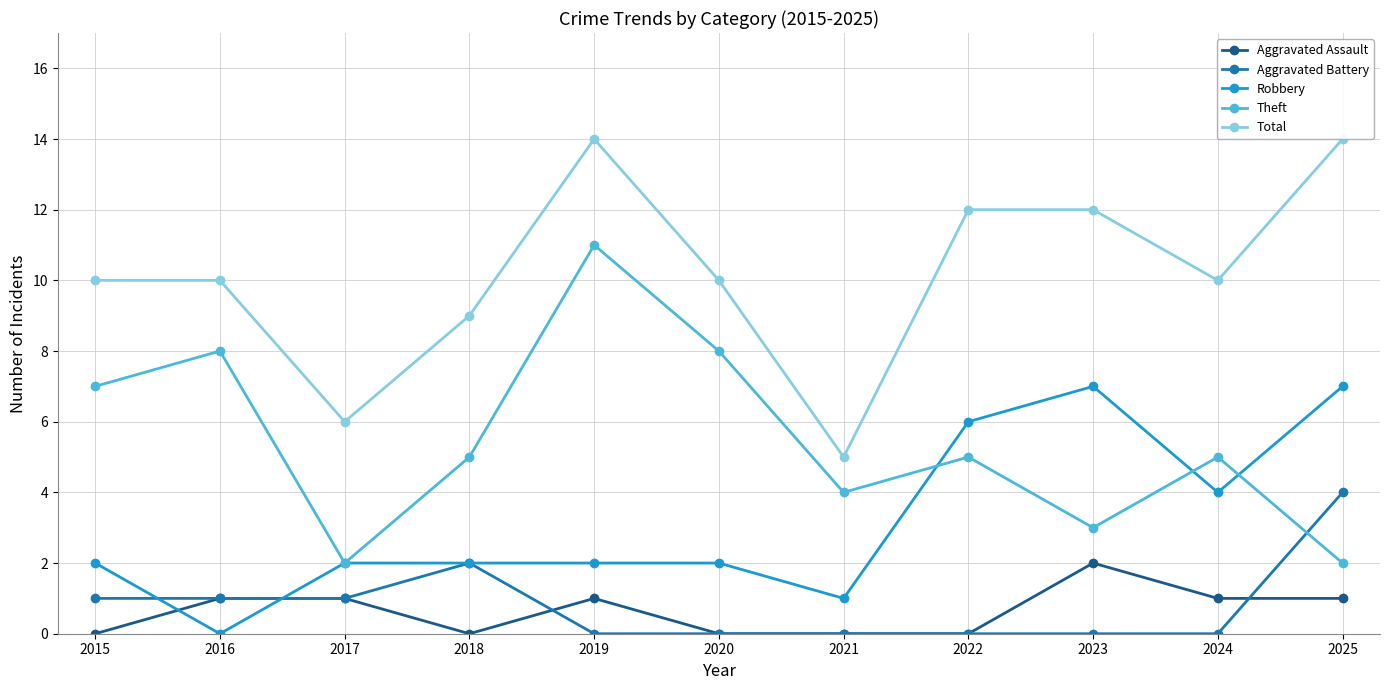

Where does the Theft series first go above 5?

2015